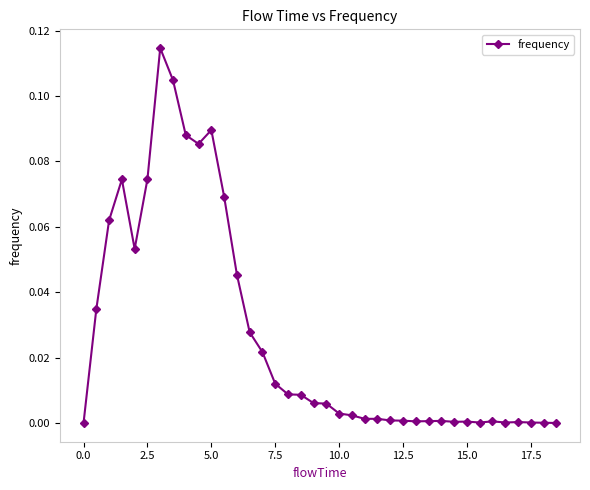

True or false: the data has more than 2 interior local peaks.

True